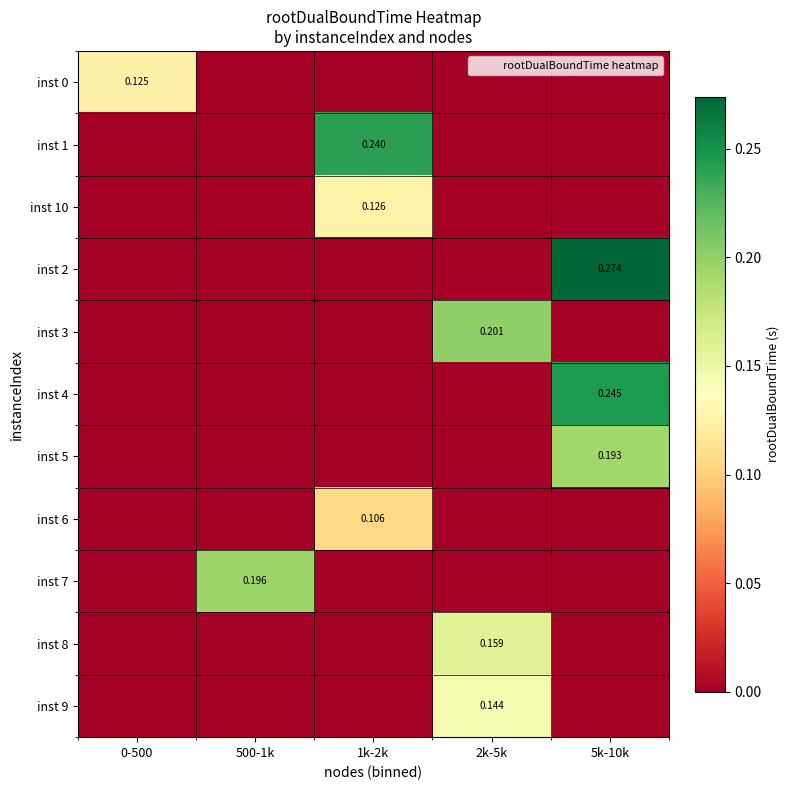

List the labels in order of inst 7 value, smallest first.

0-500, 1k-2k, 2k-5k, 5k-10k, 500-1k